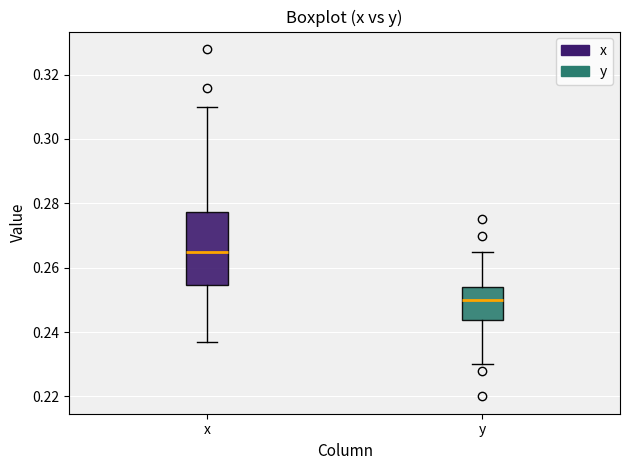

Reading left to right, transcribe this box plot: for each box, give where its median line is, the range the box spans, and where its two whiskers end, as read against the y-axis. The values are not printed on the chart, so give them approximately, as read against the axis.

x: median 0.266, box 0.254 to 0.278, whiskers 0.238 to 0.310
y: median 0.250, box 0.244 to 0.254, whiskers 0.230 to 0.266